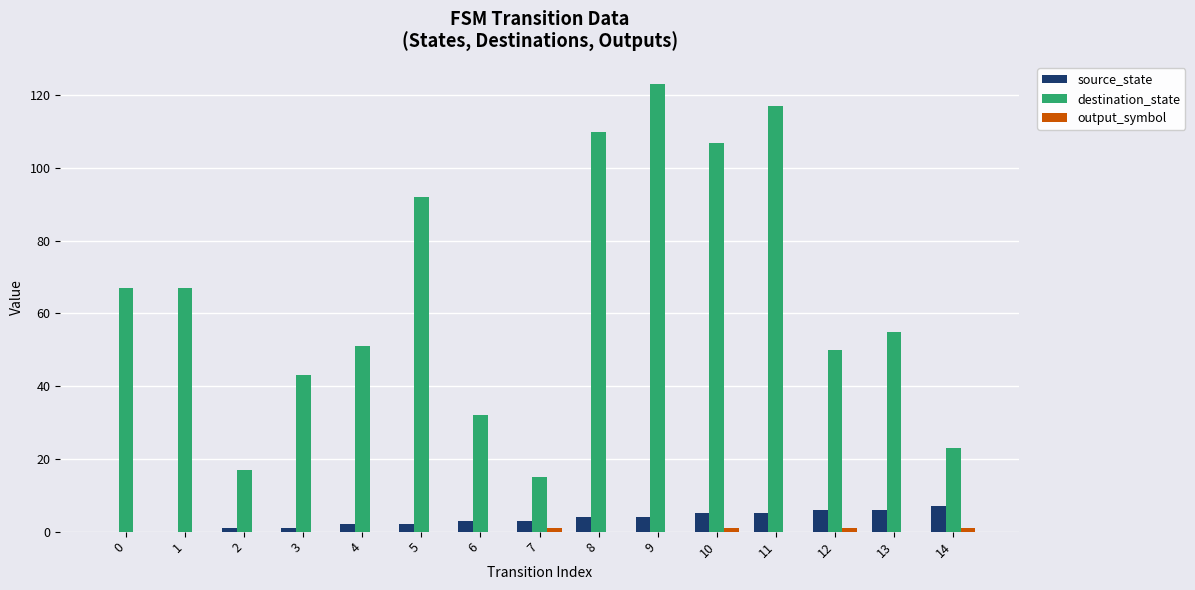

What is the maximum value shown in the chart?

123